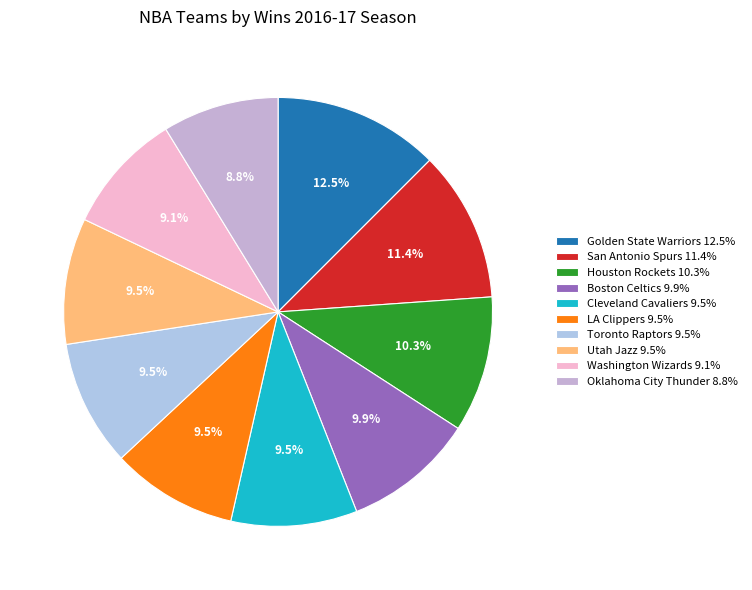

To the nearest percent, what is the difference between the San Antonio Spurs and Toronto Raptors slice percentages?

2%